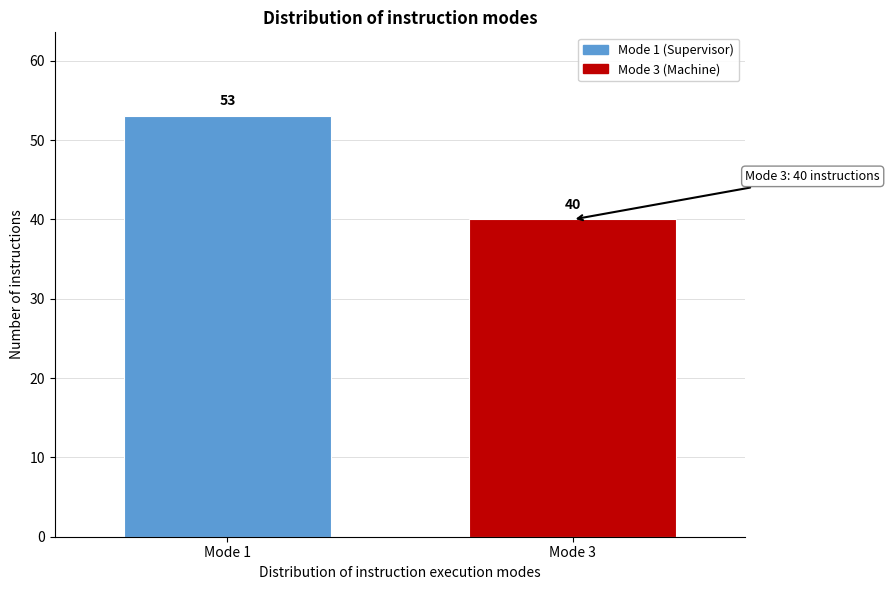

Reading right to left, what are all the values shown in this chart?

40	53